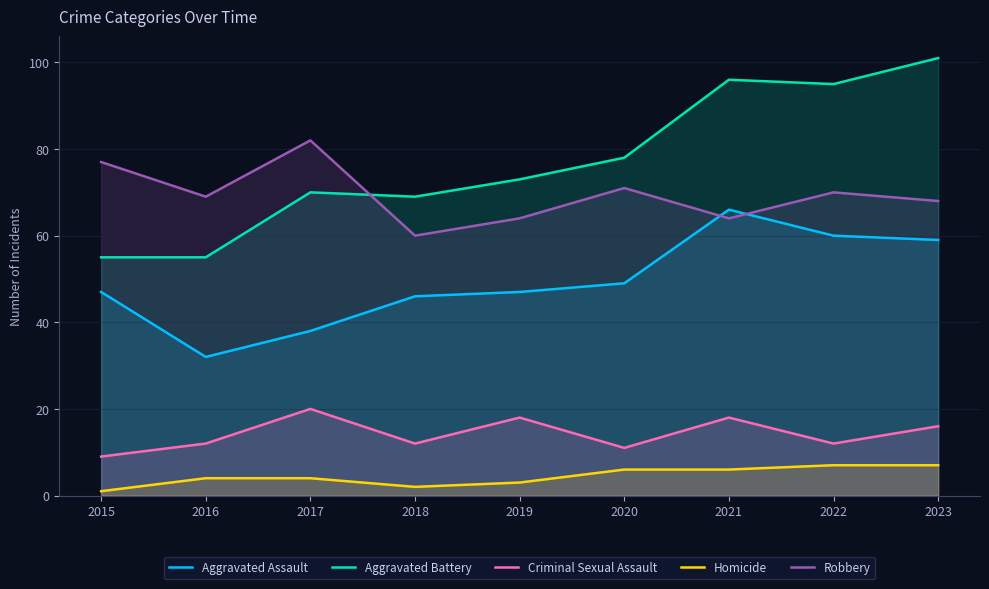

Count the number of data series in this chart.

5